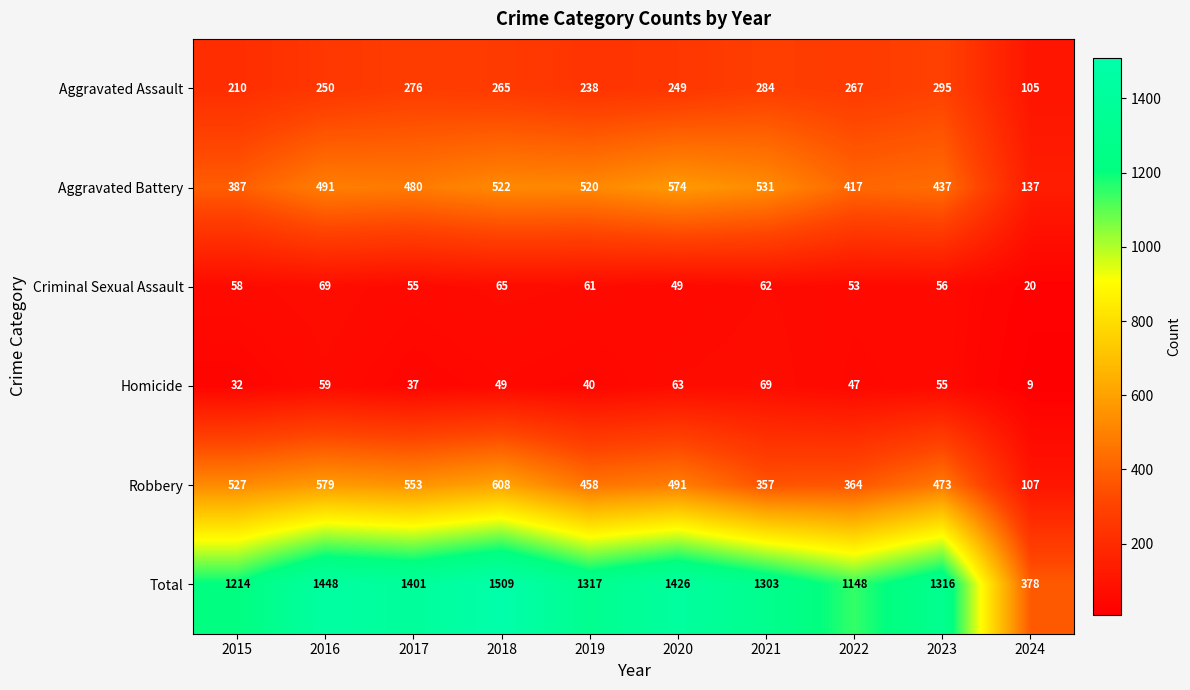

How many series are shown in this chart?

6